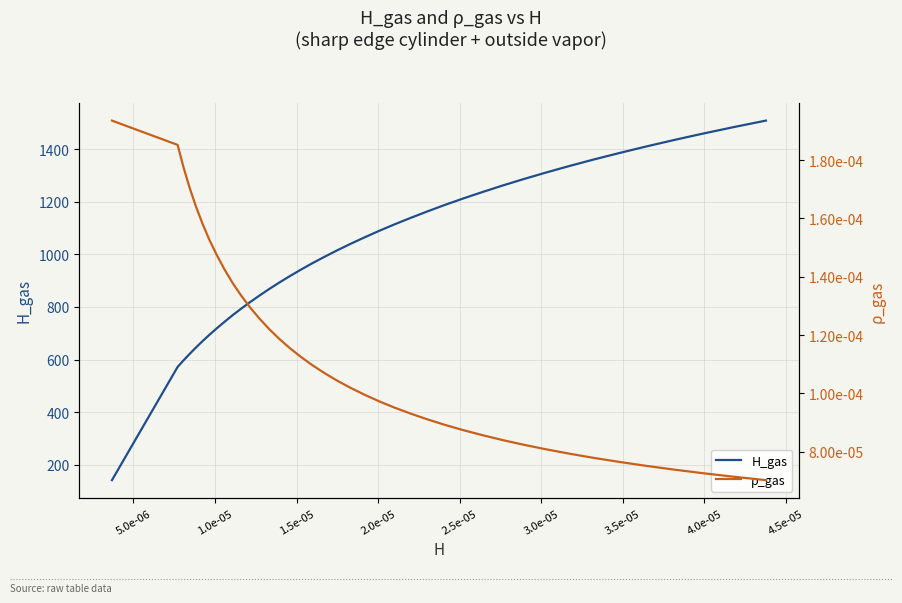

What is the sum of all H_gas values?

40708.2